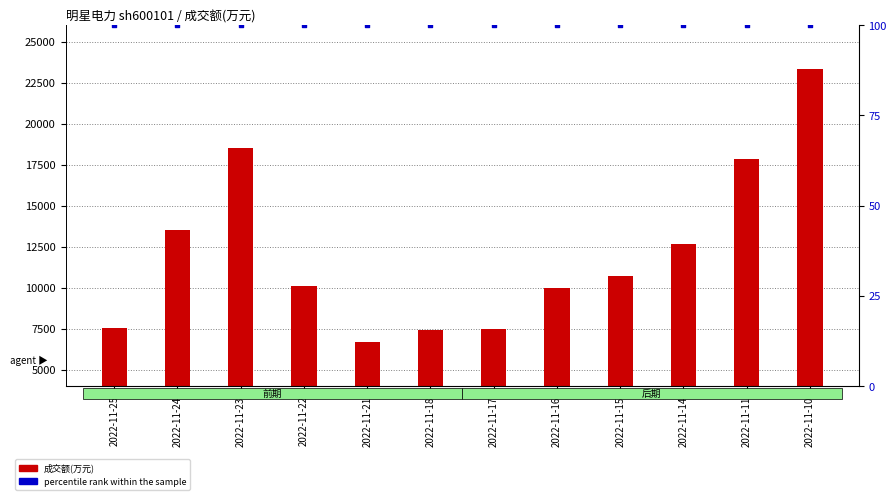

Which series has the largest total across all categories?

成交额(万元)